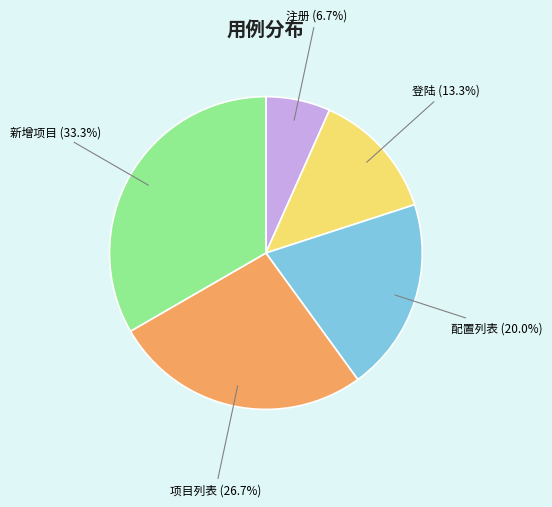

Which has a higher value, 项目列表 or 登陆?

项目列表